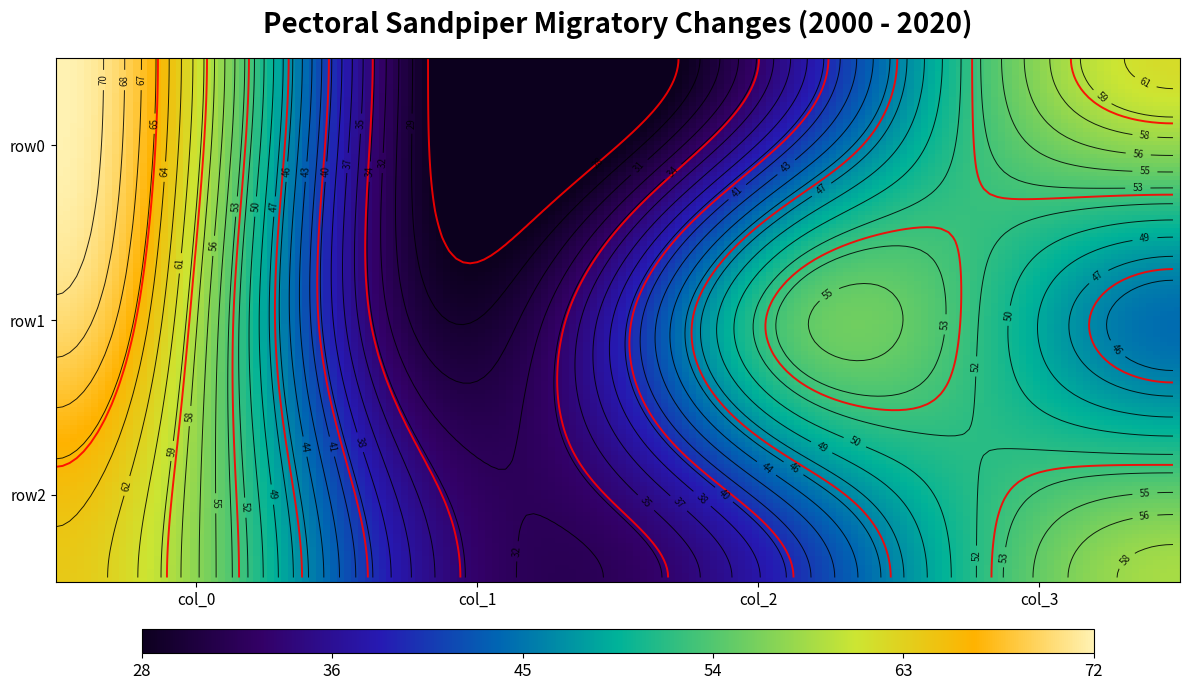

At which label does row0 first exceed 62?

col_0